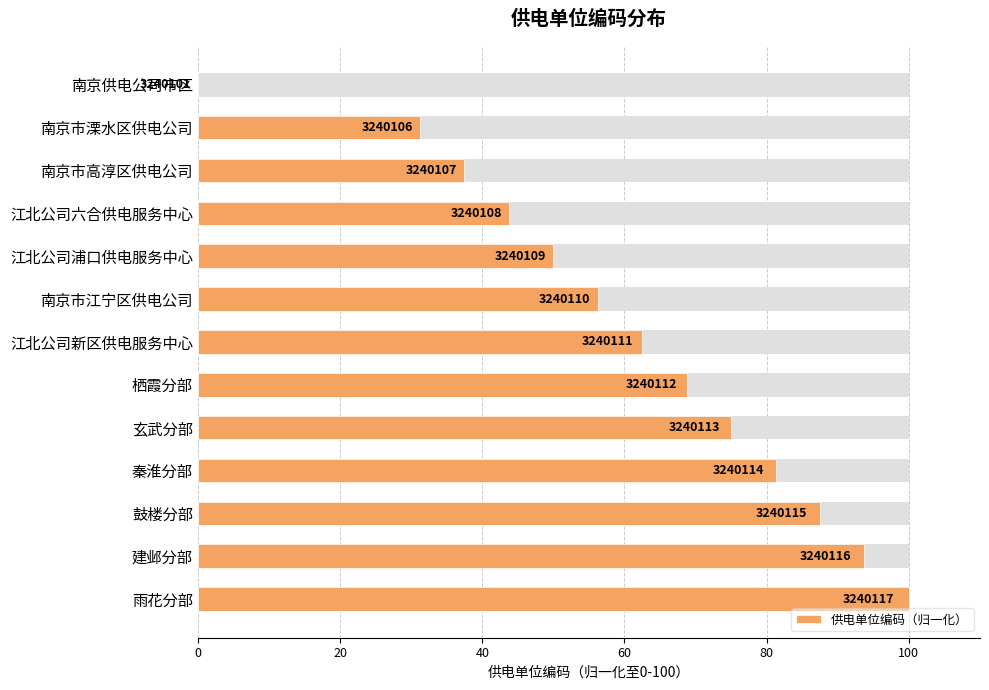

Count the number of data series in this chart.

1